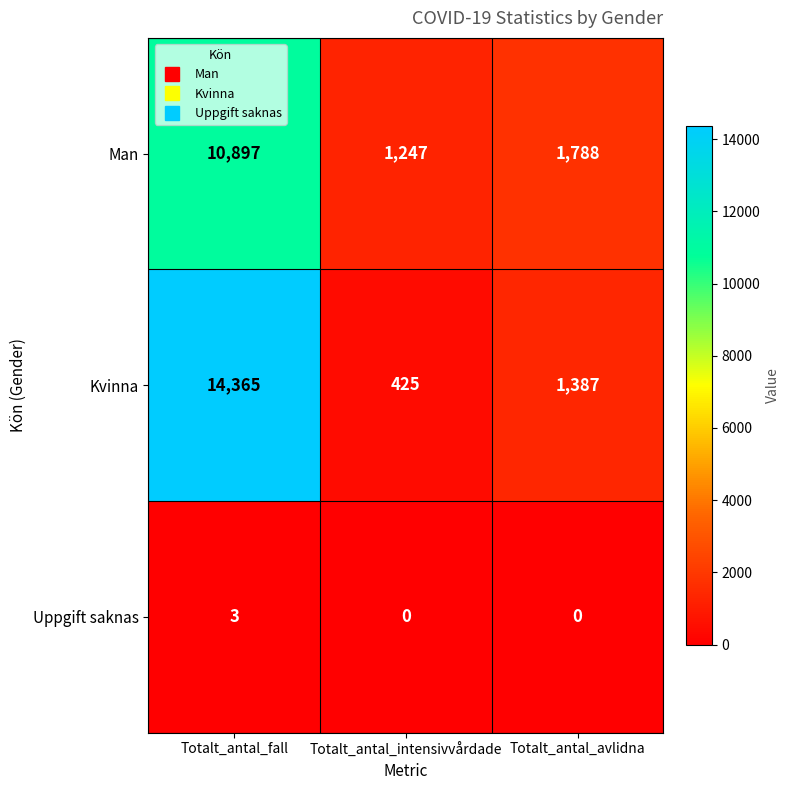

Is it true that Man equals 1788 at Totalt_antal_avlidna?

True